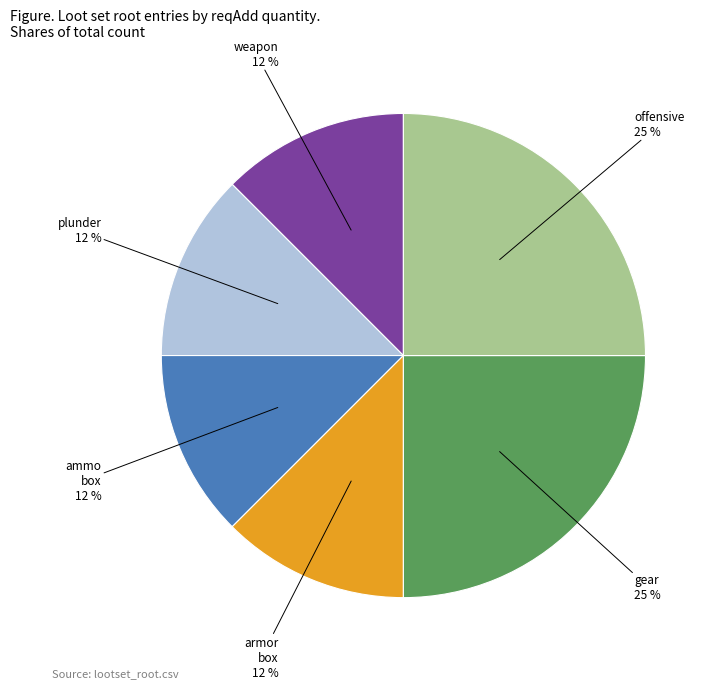

Is there any slice that represents more than half of the pie?

No